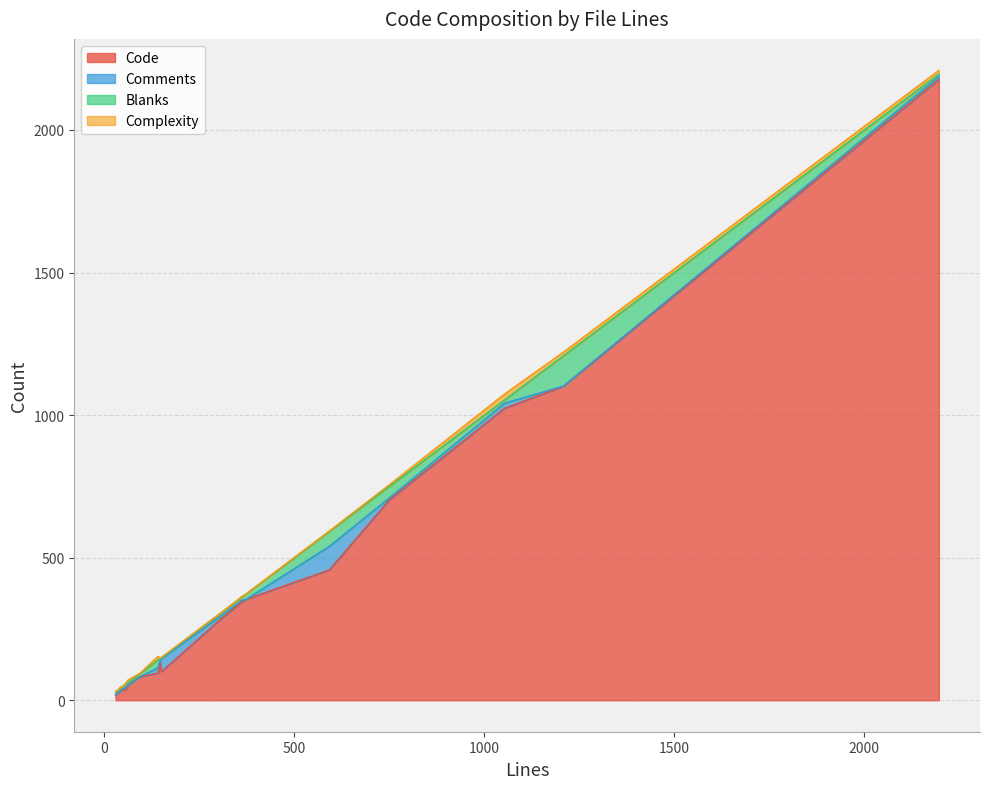

What is the maximum value for Code?

2177